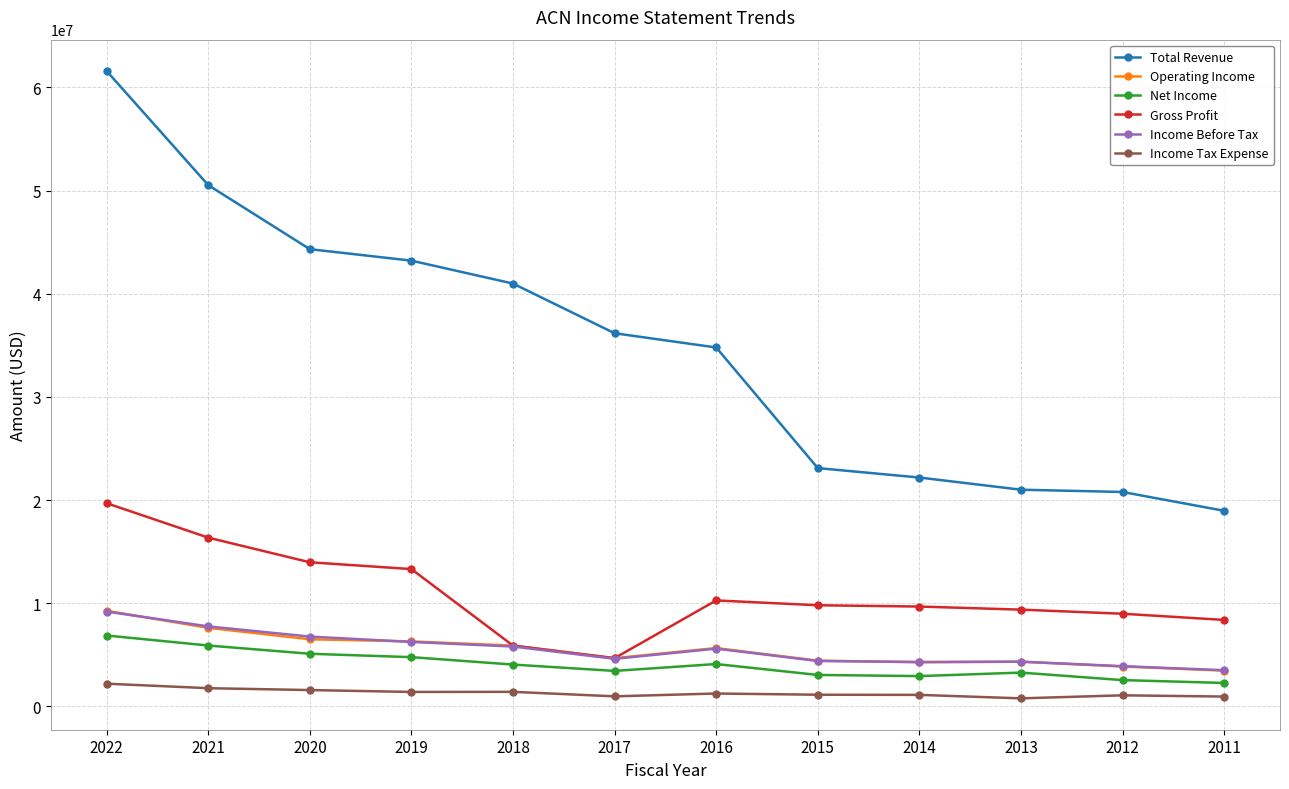

What is the difference between the second highest and second lowest values in the Gross Profit series?

10465300